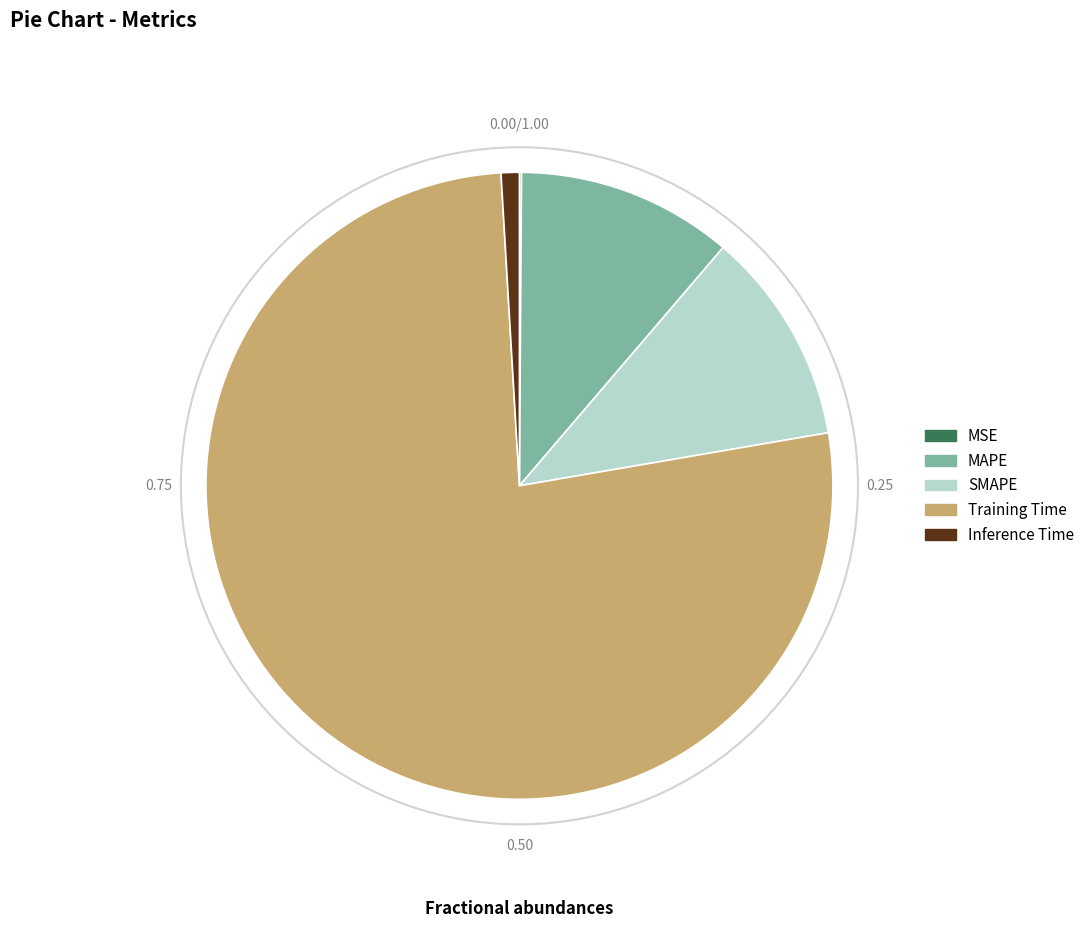

Does any single category account for the majority?

Yes